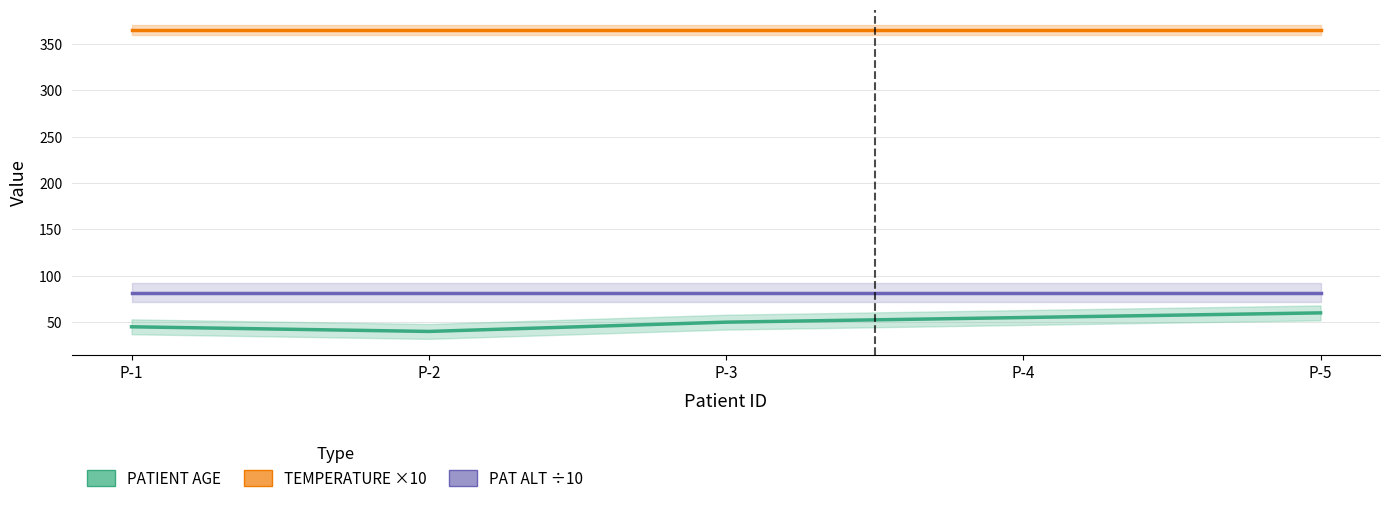

True or false: PATIENT AGE and TEMPERATURE ×10 intersect in this chart.

False